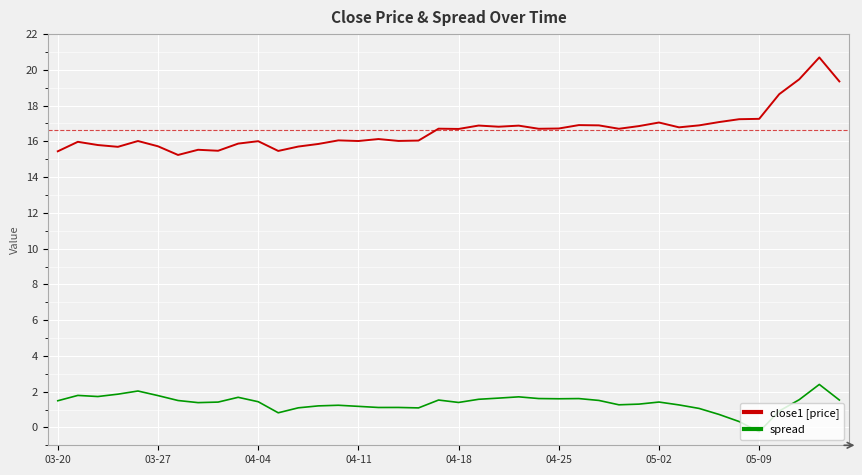

Rank the series by their maximum value, from highest to lowest.

close1 [price], spread